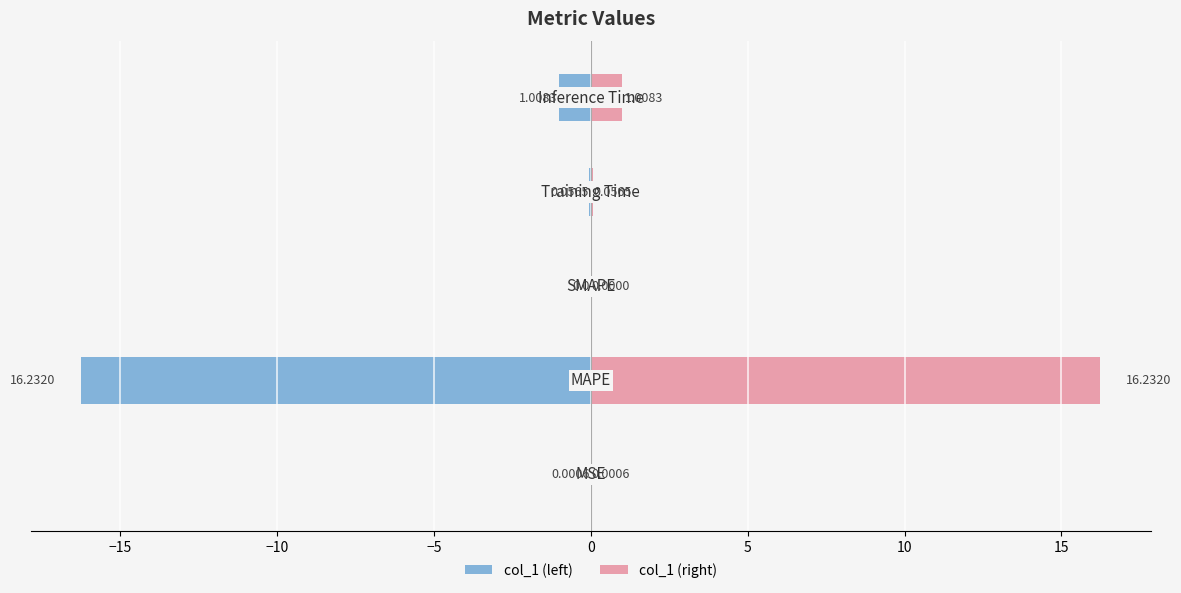

Which series has the largest total across all categories?

col_1 (right)